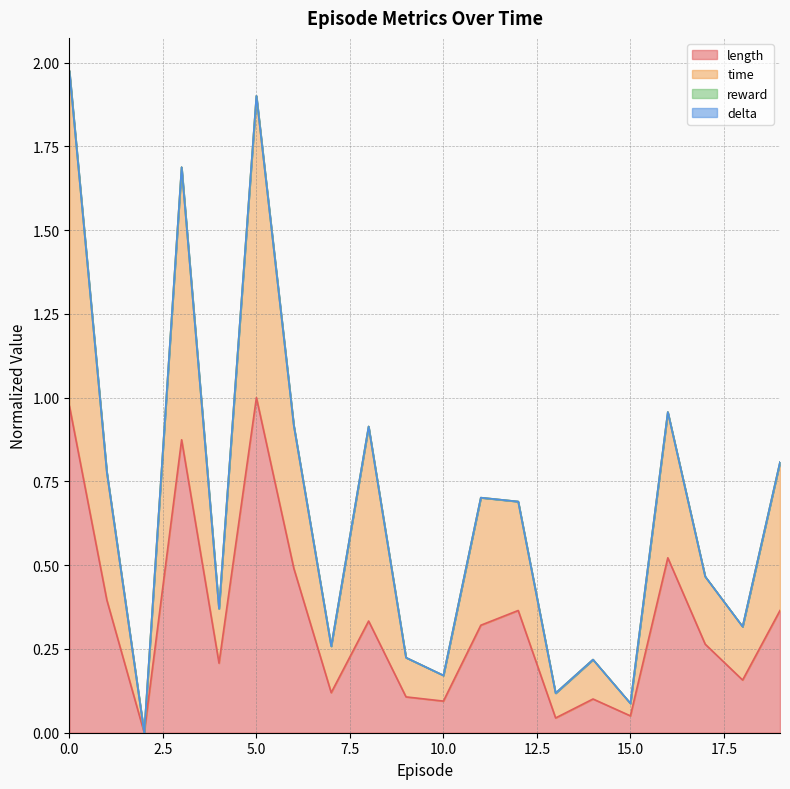

Does the chart have visible grid lines?

Yes